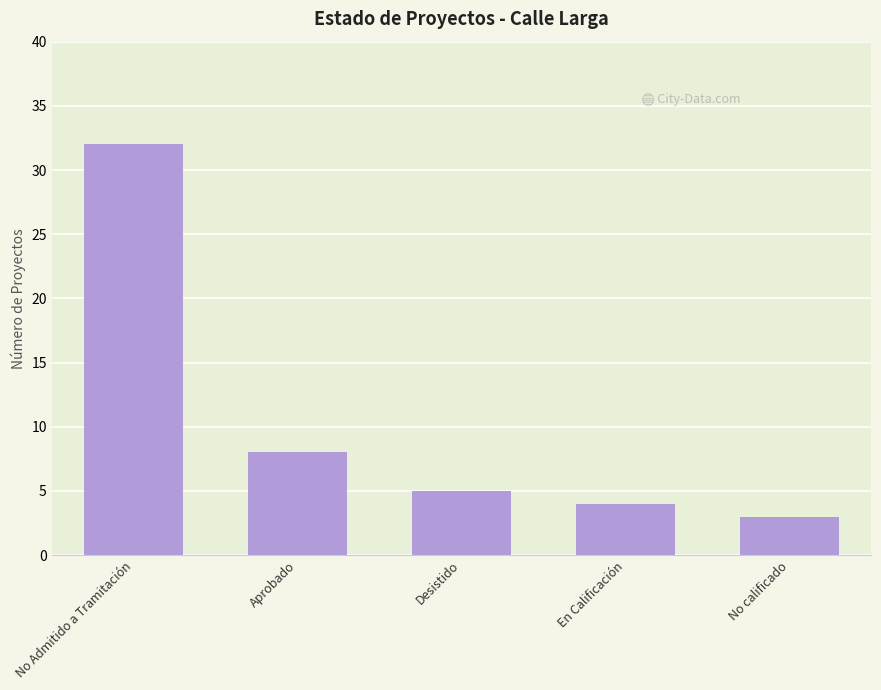

At which label does the data first exceed 5?

No Admitido a Tramitación